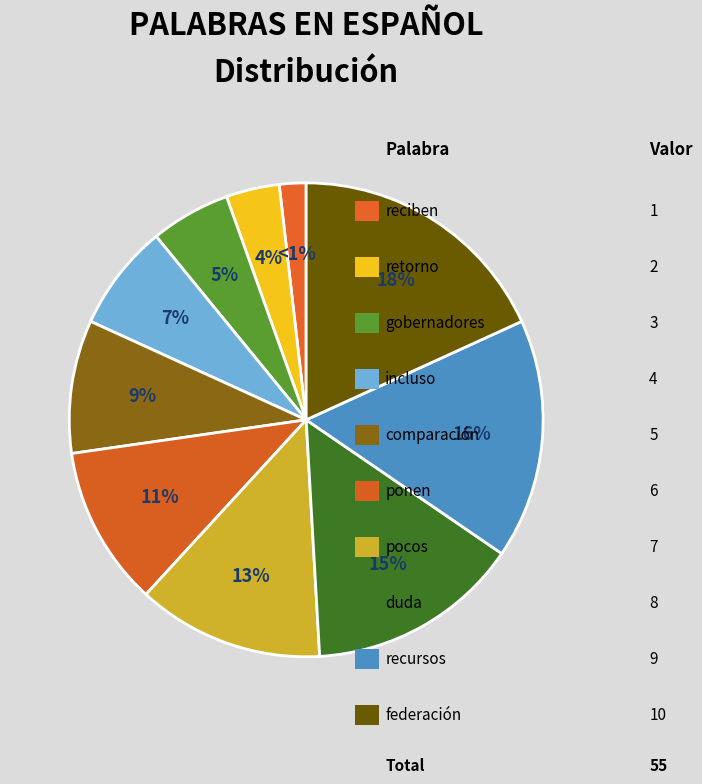

Rank the categories by value from highest to lowest.

federación, recursos, duda, pocos, ponen, comparación, incluso, gobernadores, retorno, reciben